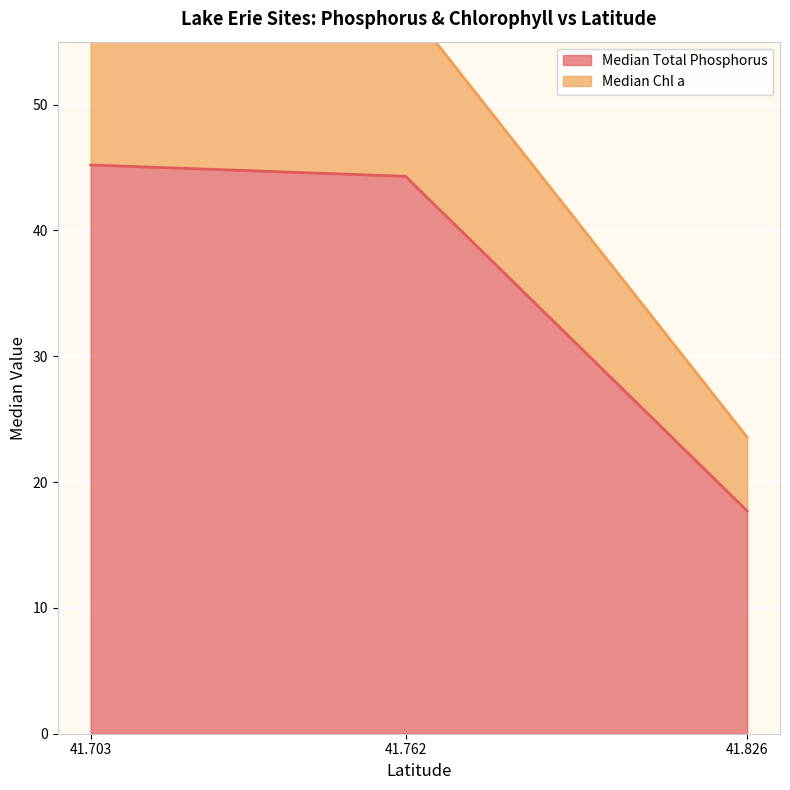

What is the ratio of the value at 41.826 to the value at 41.762?

0.4